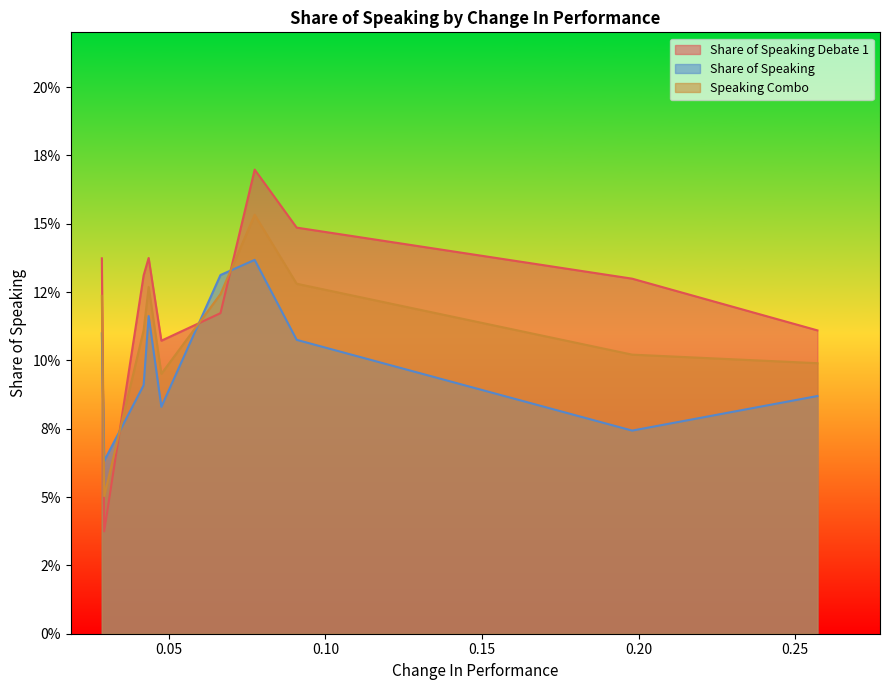

How many interior local valleys does the Speaking Combo series have?

2